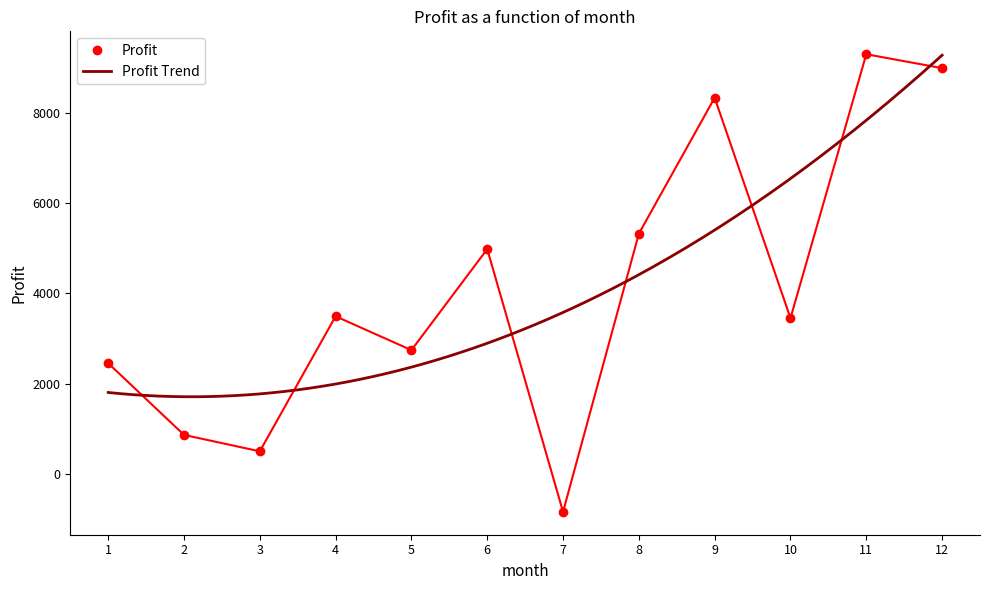

True or false: the data has more than 0 interior local peaks.

True